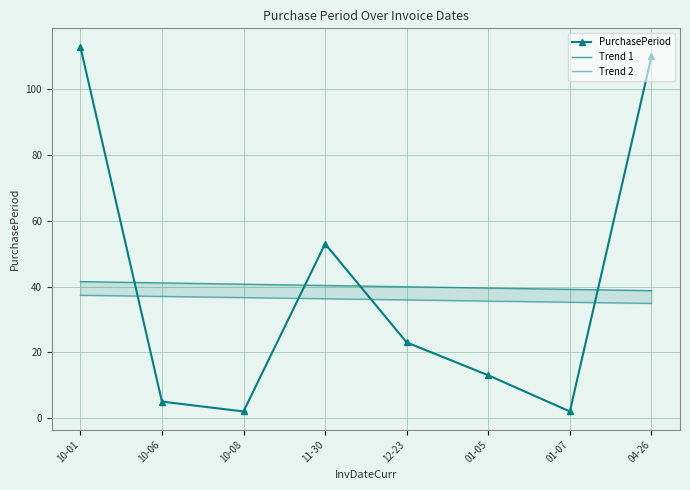

What value does the PurchasePeriod series have at 10-06?

5